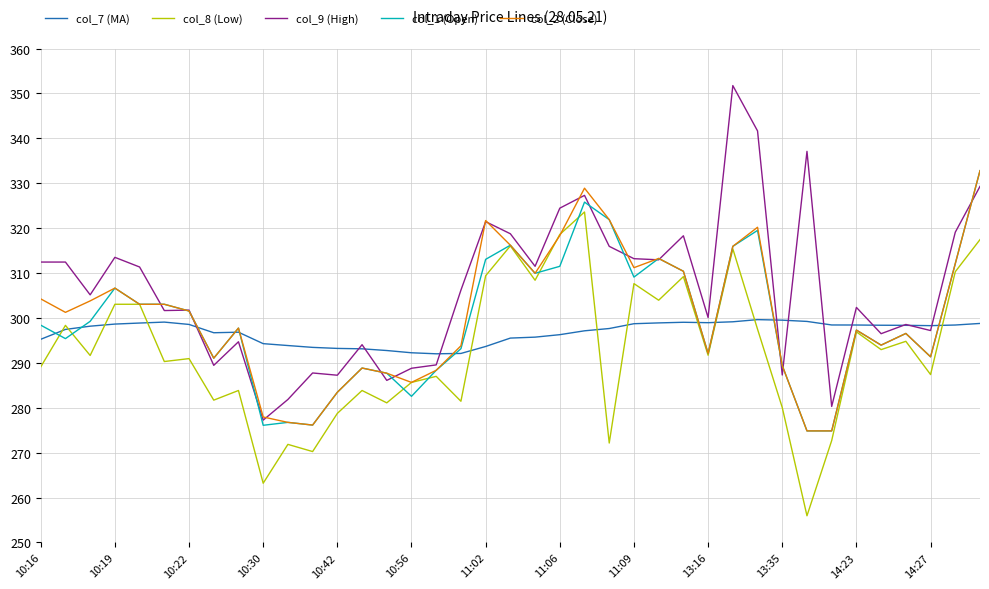

True or false: col_9 (High) and col_8 (Low) intersect in this chart.

False